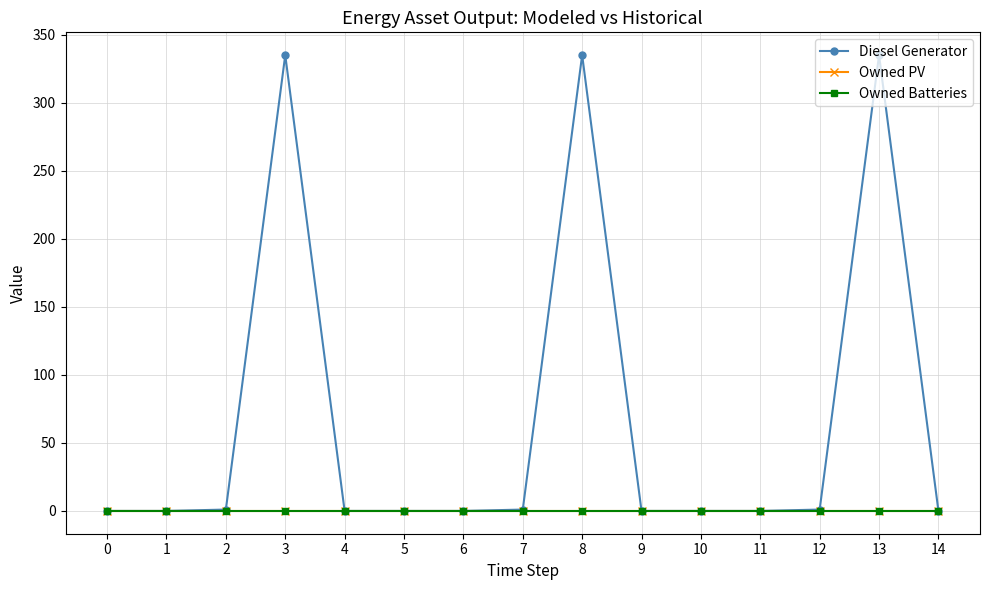

Which has a higher value, 13 or 9?

13